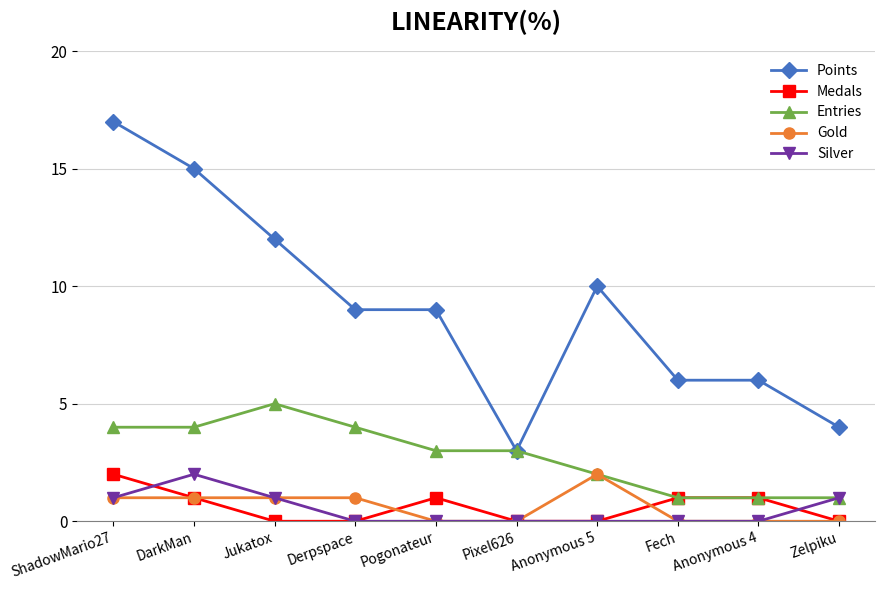

Does the chart display data point markers on the line(s)?

Yes